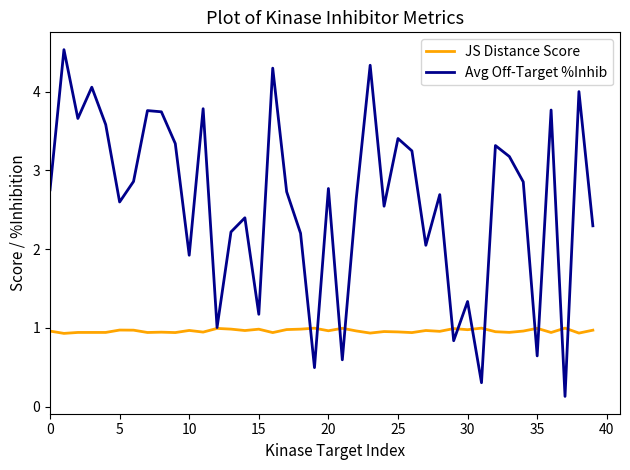

Rank the series by their maximum value, from highest to lowest.

Avg Off-Target %Inhib, JS Distance Score